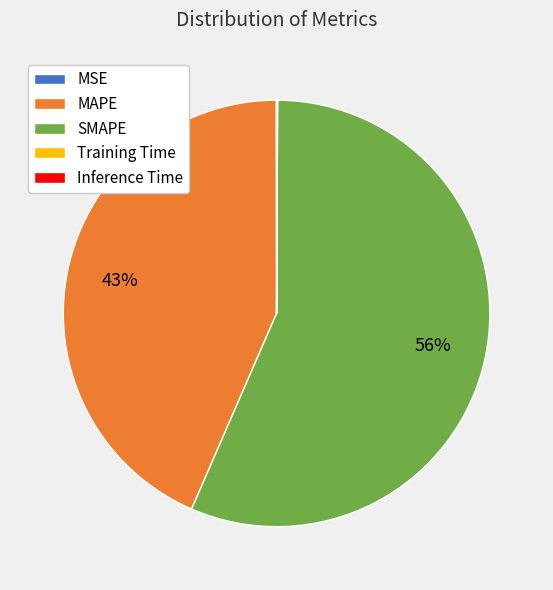

Which slice is the largest?

SMAPE